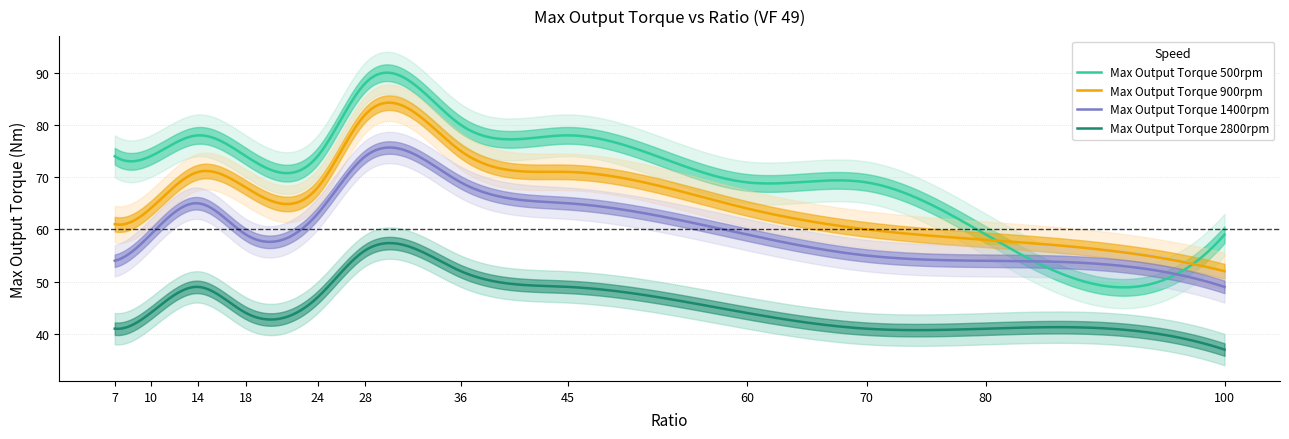

True or false: Max Output Torque 500rpm and Max Output Torque 900rpm cross at least once.

True